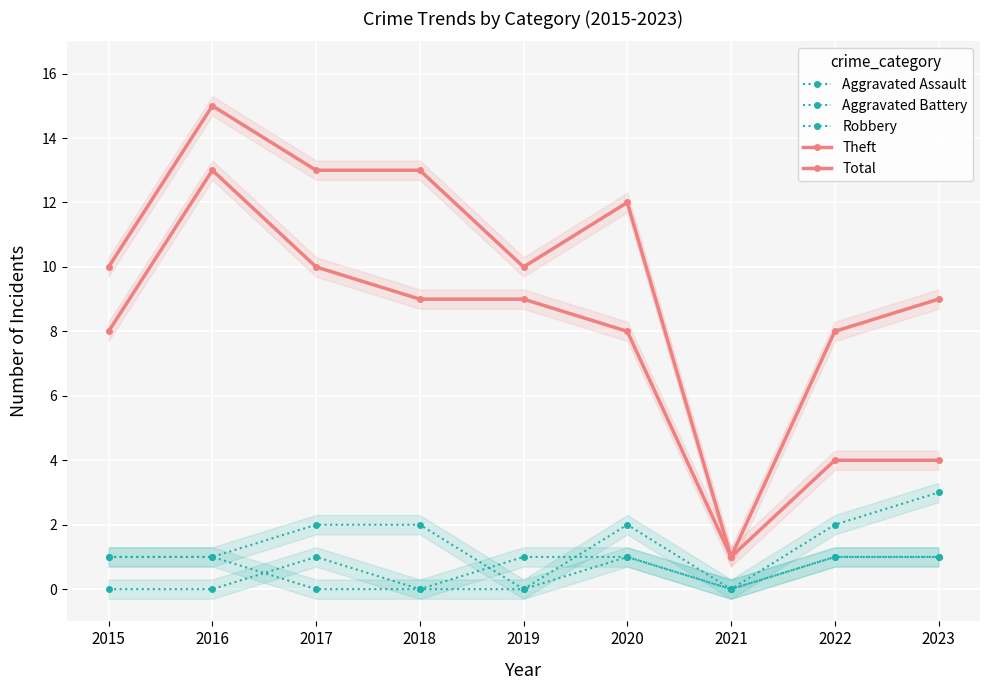

True or false: Aggravated Battery has a value of 1 at 2022.

True